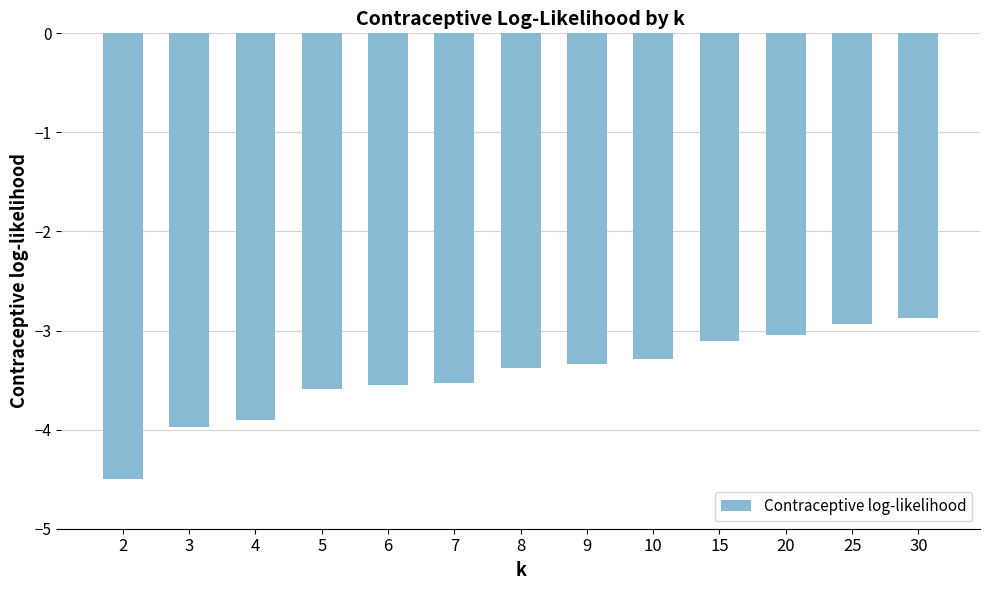

Reading right to left, what are all the values shown in this chart?

-2.9	-2.9	-3.0	-3.1	-3.3	-3.3	-3.4	-3.5	-3.5	-3.6	-3.9	-4.0	-4.5